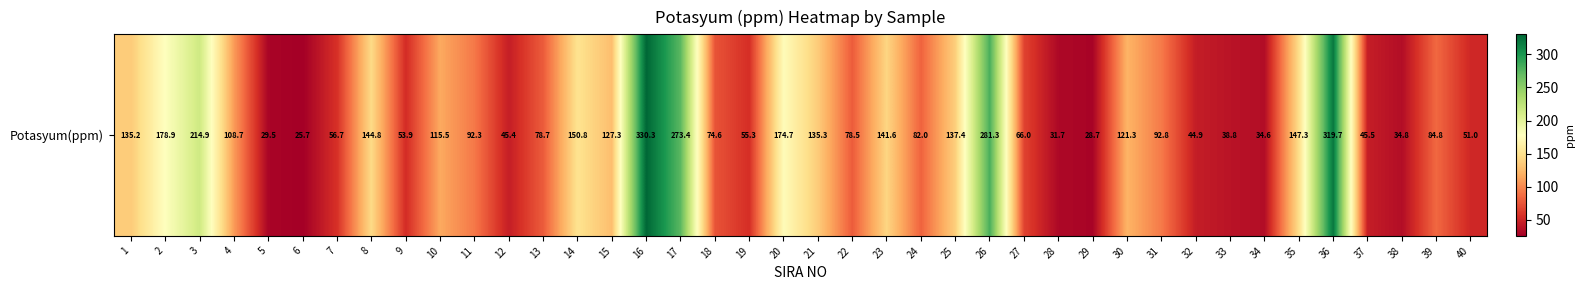

List the labels in order of value, largest first.

16, 36, 26, 17, 3, 2, 20, 14, 35, 8, 23, 25, 21, 1, 15, 30, 10, 4, 31, 11, 39, 24, 13, 22, 18, 27, 7, 19, 9, 40, 37, 12, 32, 33, 38, 34, 28, 5, 29, 6